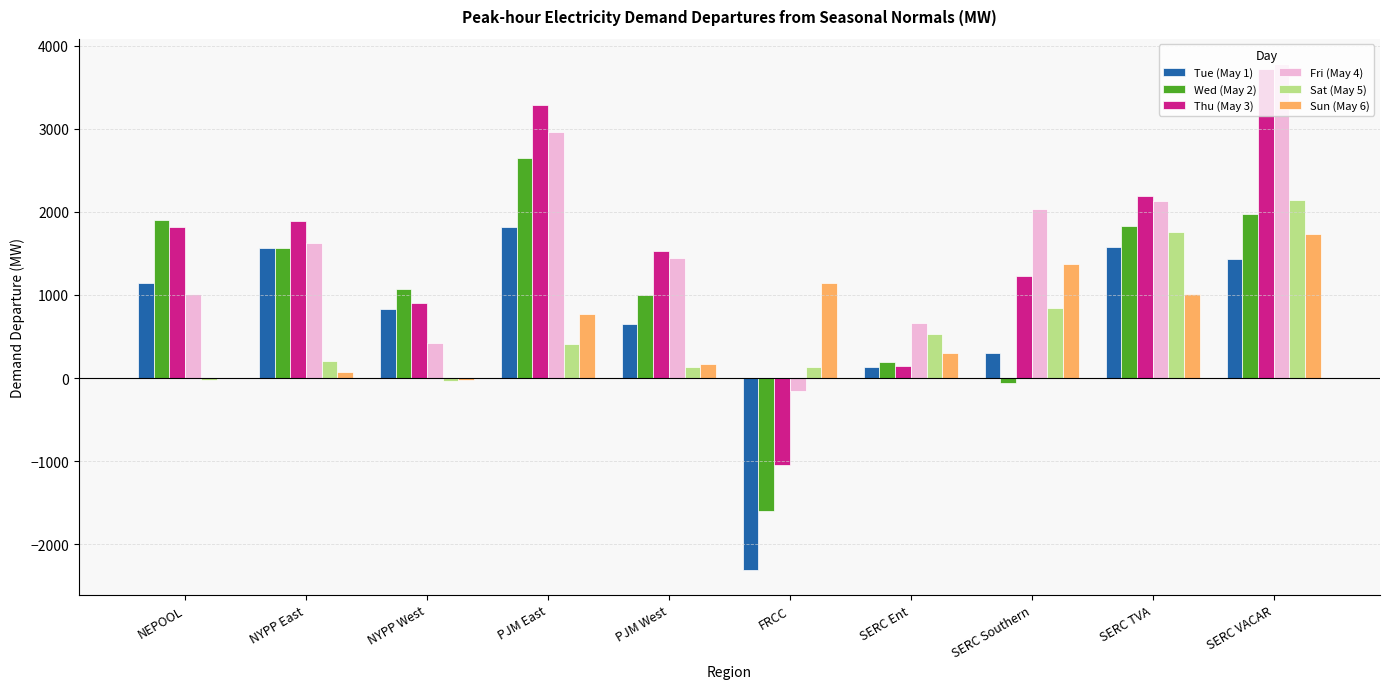

Which category has the highest value across all series?

SERC VACAR